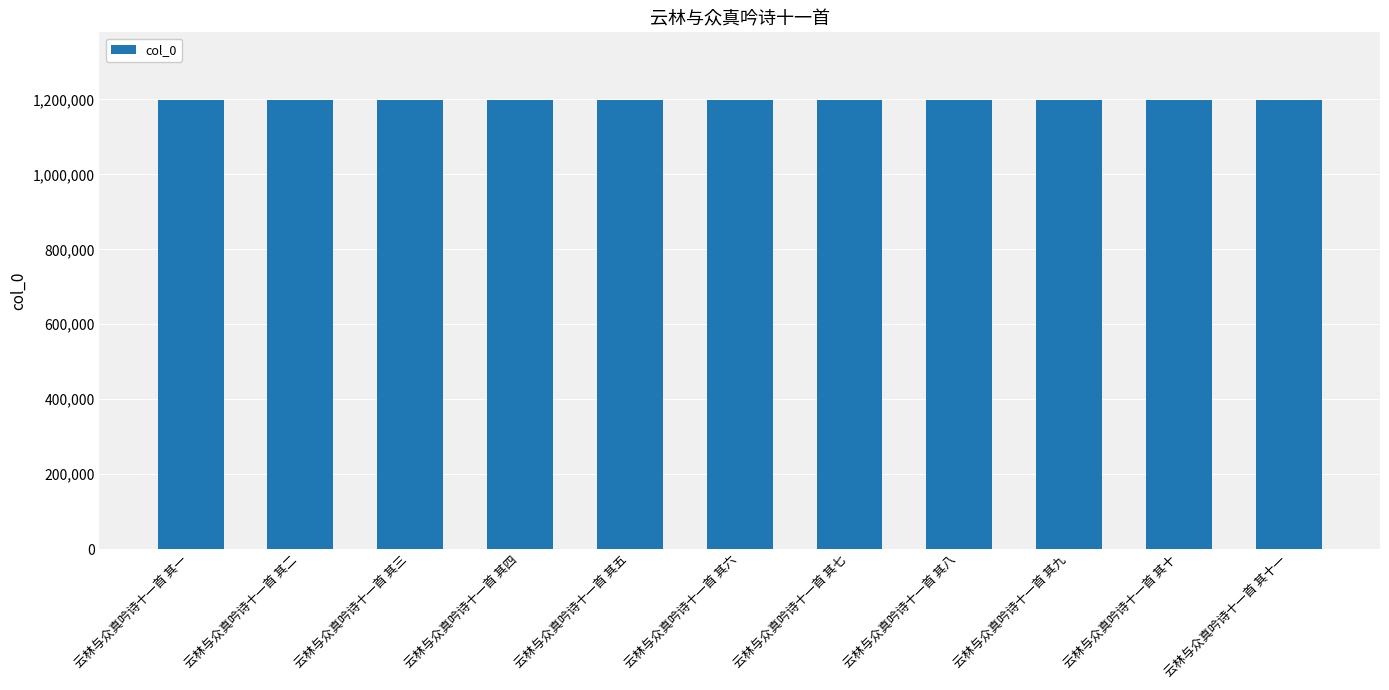

How many categories are shown in the chart?

11